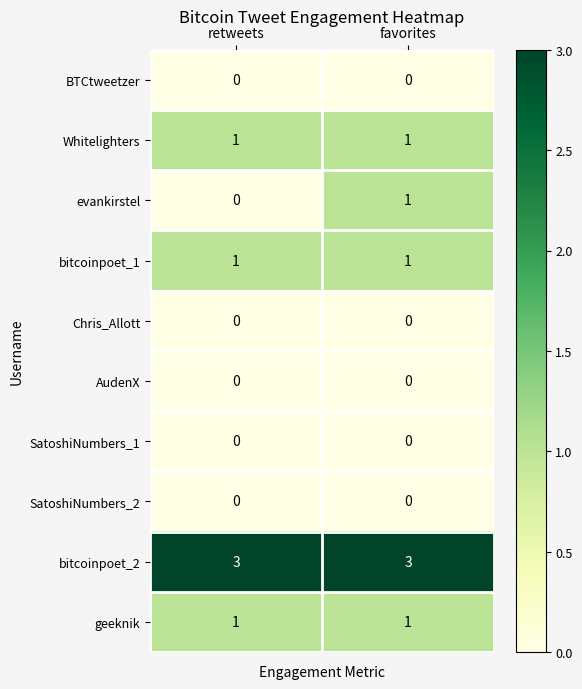

Which series has the widest spread of values?

evankirstel